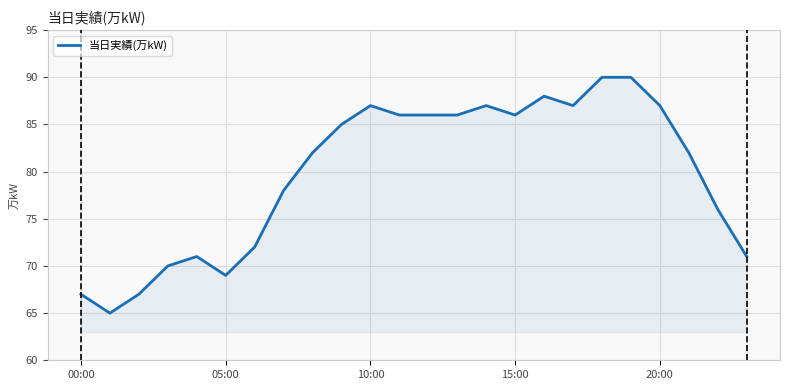

What is the maximum value shown in the chart?

90